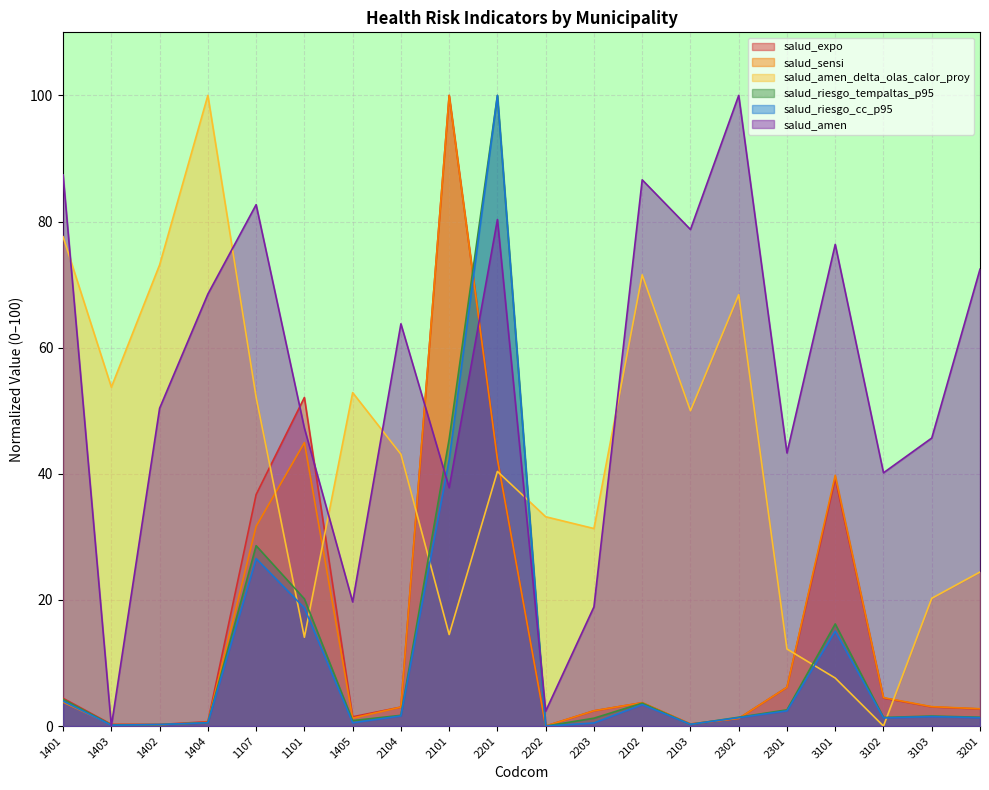

How many lines are shown in the chart?

6